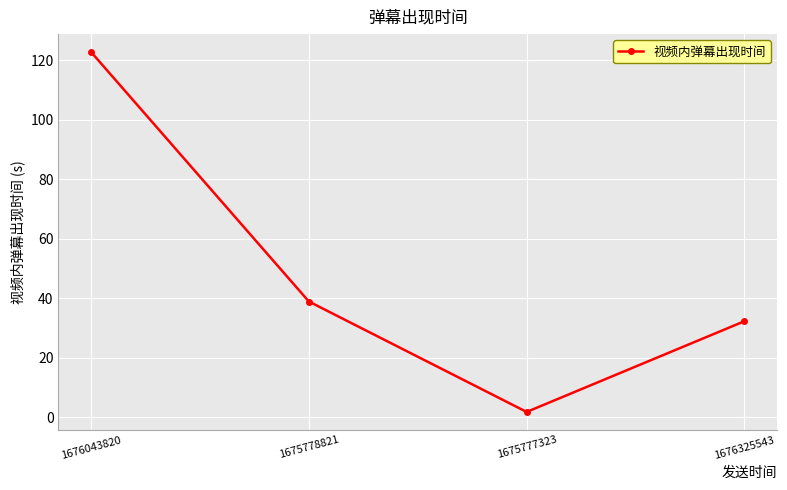

What is the label of the 2nd point from the left?

1675778821